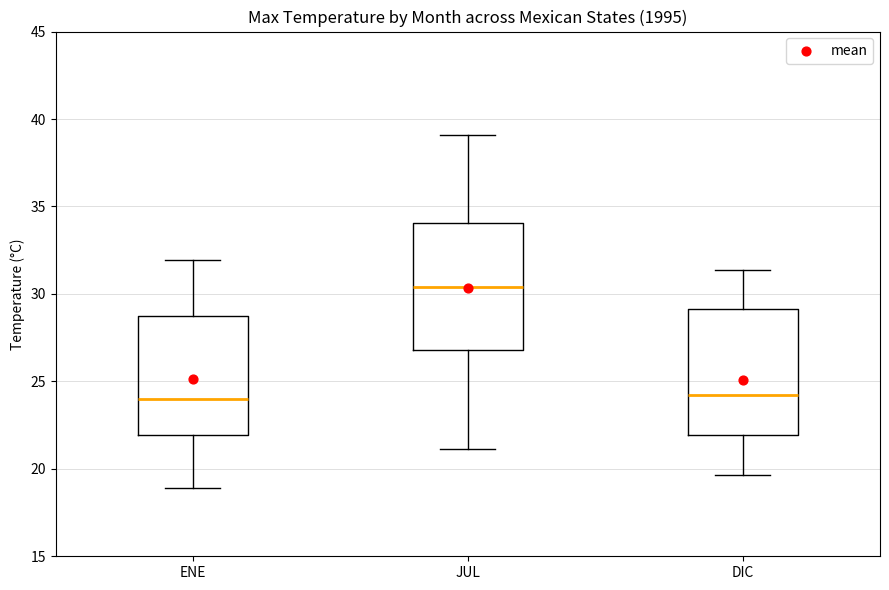

Which box's median line is the highest?

JUL